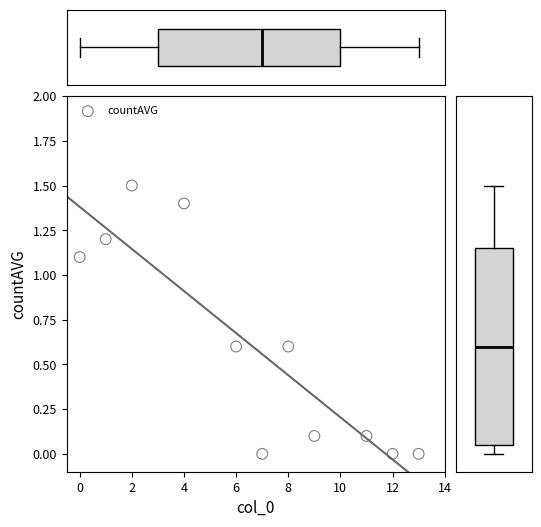

What is the average Y value?

0.6